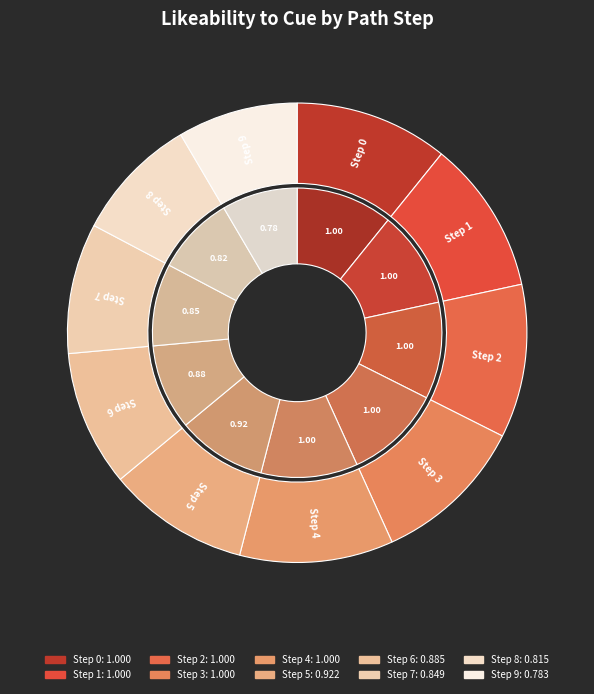

Rank the categories by value from lowest to highest.

9, 8, 7, 6, 5, 0, 1, 2, 3, 4